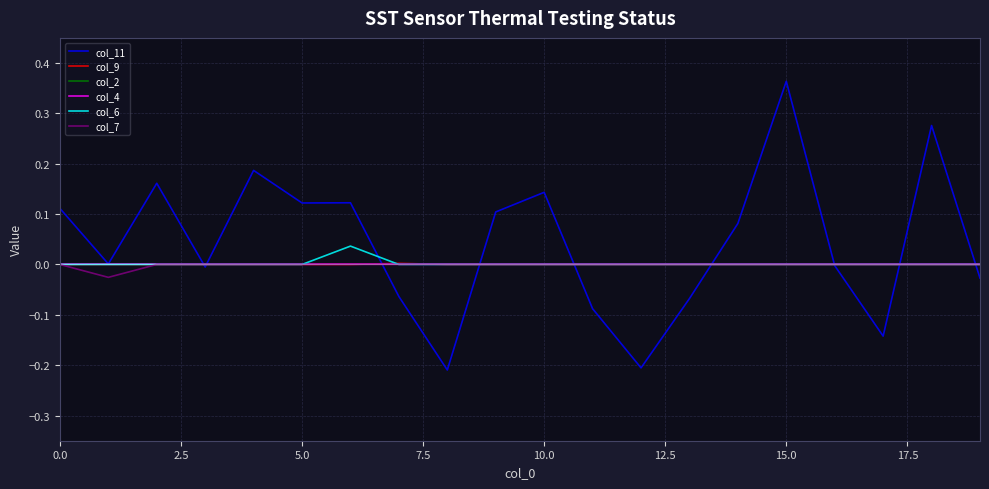

Reading right to left, list all the values displayed in this chart.

col_11: -0.0	0.3	-0.1	-0.0	0.4	0.1	-0.1	-0.2	-0.1	0.1	0.1	-0.2	-0.1	0.1	0.1	0.2	-0.0	0.2	0.0	0.1
col_9: 0.0	0.0	0.0	0.0	0.0	0.0	0.0	0.0	0.0	0.0	0.0	0.0	0.0	0.0	0.0	0.0	0.0	0.0	0.0	0.0
col_2: 0.0	0.0	0.0	0.0	0.0	0.0	0.0	0.0	0.0	0.0	0.0	0.0	0.0	0.0	0.0	0.0	0.0	0.0	0.0	0.0
col_4: 0.0	0.0	0.0	0.0	0.0	0.0	0.0	0.0	0.0	0.0	0.0	0.0	0.0	0.0	0.0	0.0	0.0	0.0	0.0	0.0
col_6: 0.0	0.0	0.0	0.0	0.0	0.0	0.0	0.0	0.0	0.0	0.0	0.0	0.0	0.0	0.0	0.0	0.0	0.0	0.0	0.0
col_7: 0.0	0.0	0.0	0.0	0.0	0.0	0.0	0.0	0.0	0.0	0.0	0.0	0.0	0.0	0.0	0.0	0.0	0.0	-0.0	0.0